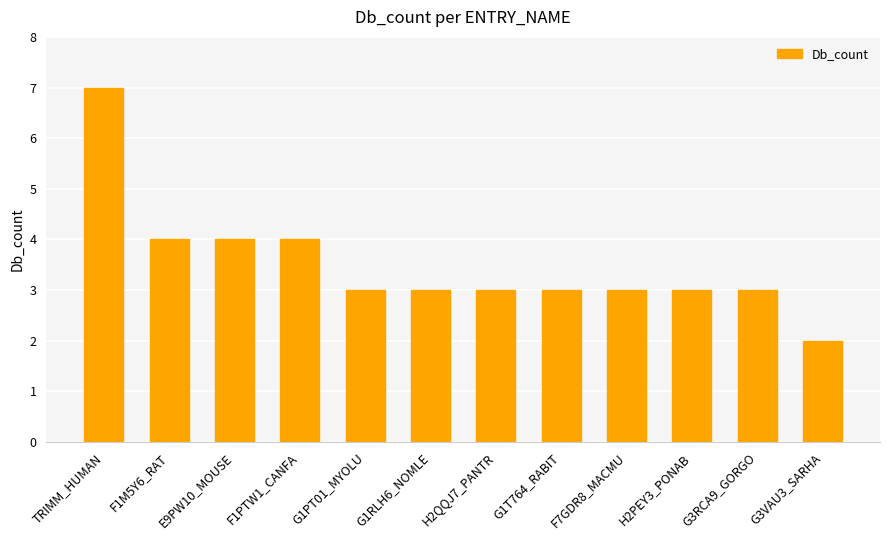

True or false: the data shows 1 at H2QQJ7_PANTR.

False